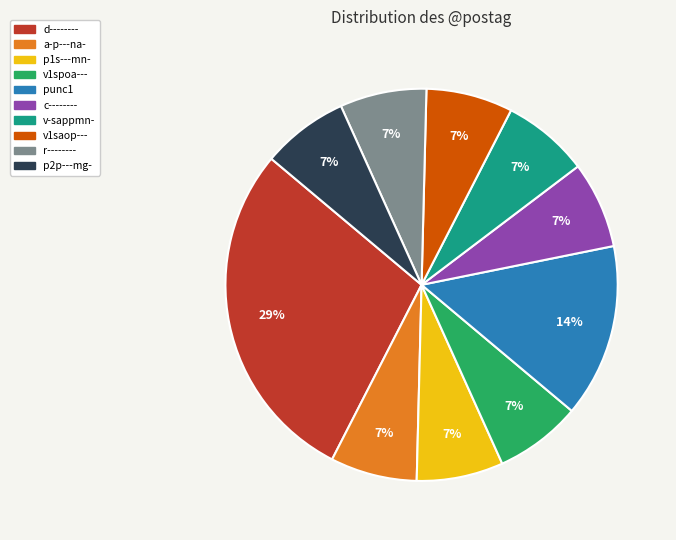

To the nearest percent, what is the average slice percentage?

10%